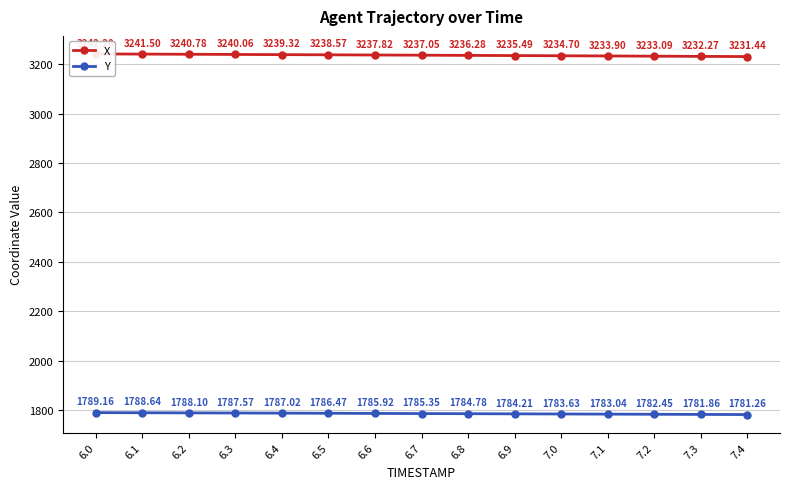

True or false: X has more than 1 interior local peaks.

False